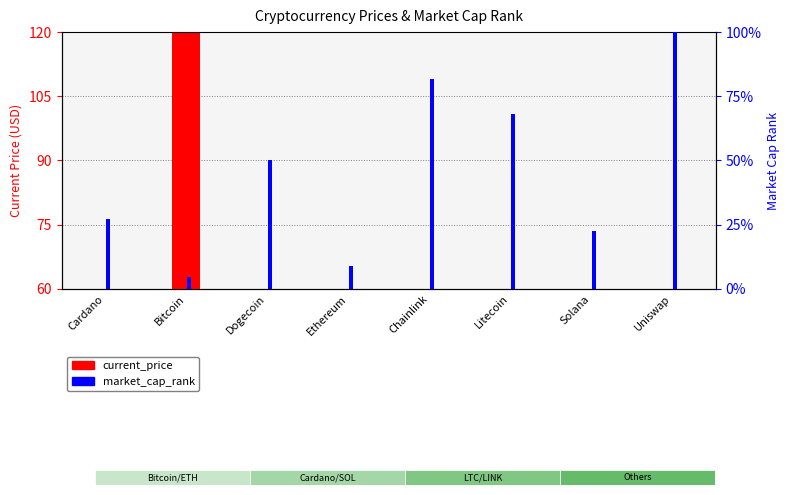

True or false: market_cap_rank has a value of 27.3 at Cardano.

True